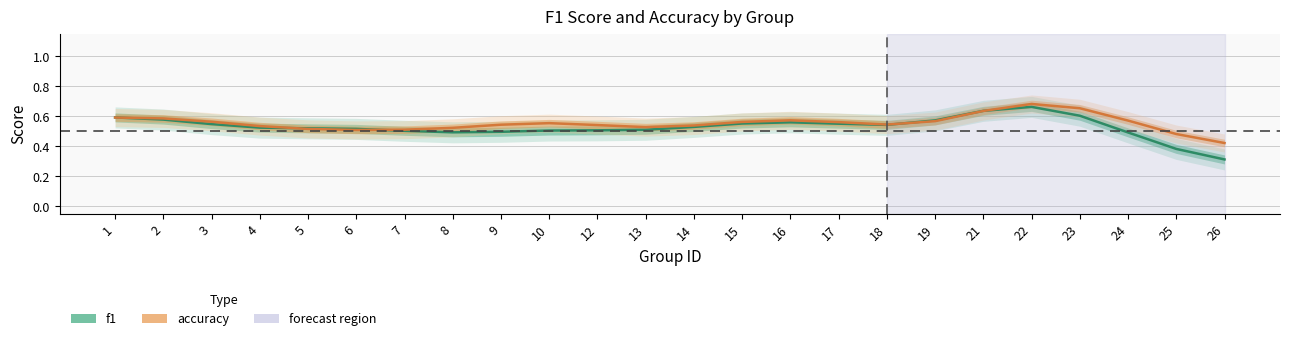

List the labels in order of accuracy value, largest first.

22, 23, 21, 1, 2, 16, 24, 19, 3, 15, 17, 10, 18, 9, 12, 14, 4, 13, 8, 5, 7, 6, 25, 26